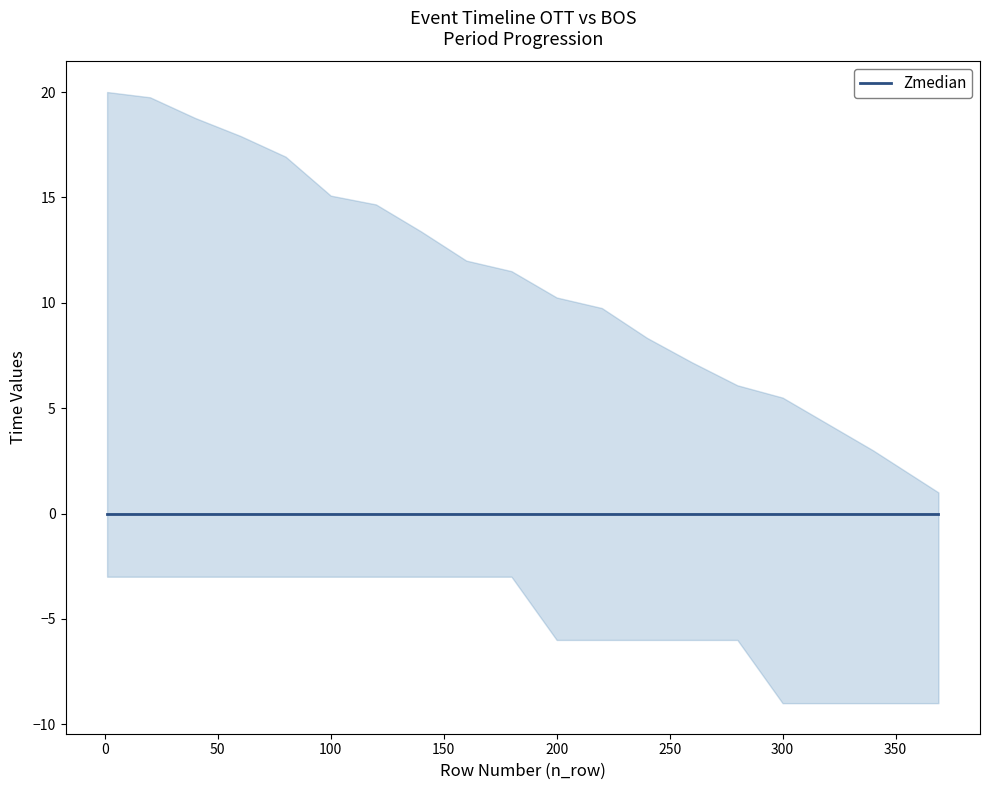

Which series changed the most between 5 and 10?

upper